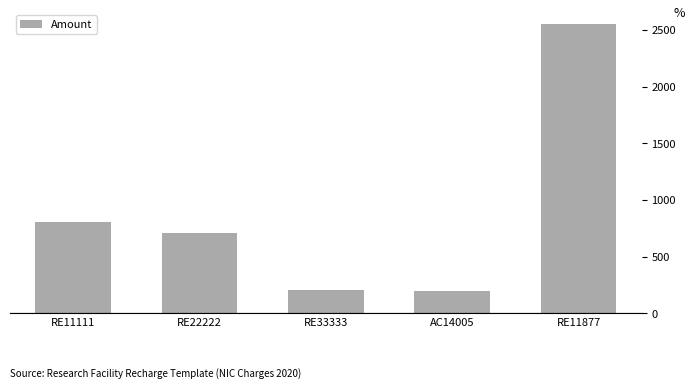

What is the difference between the maximum and minimum values?

2350.0